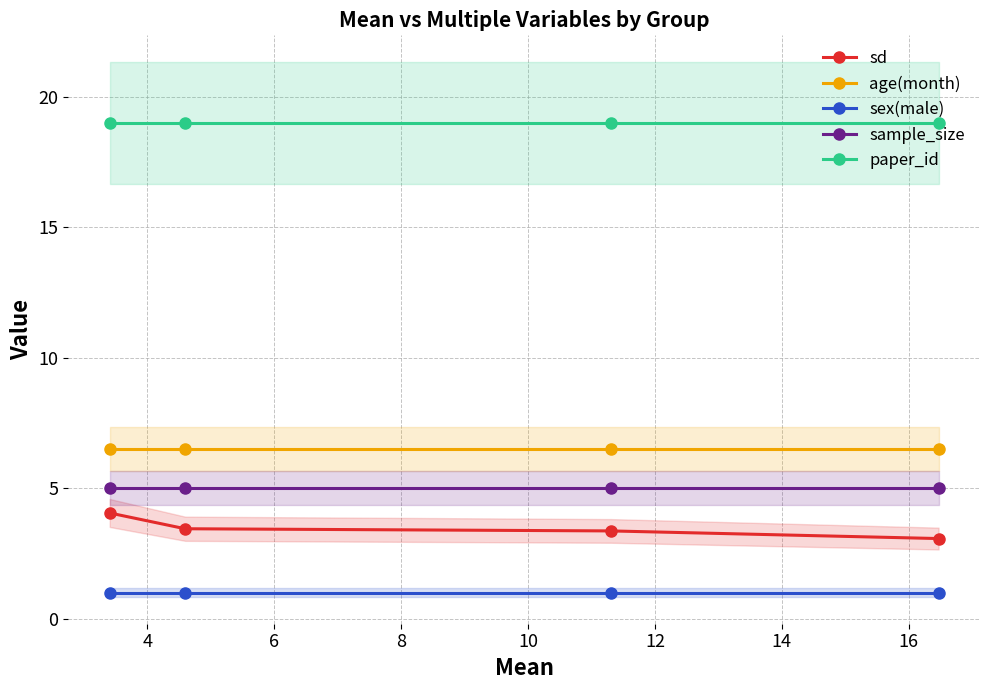

What is the greatest value displayed?

19.0